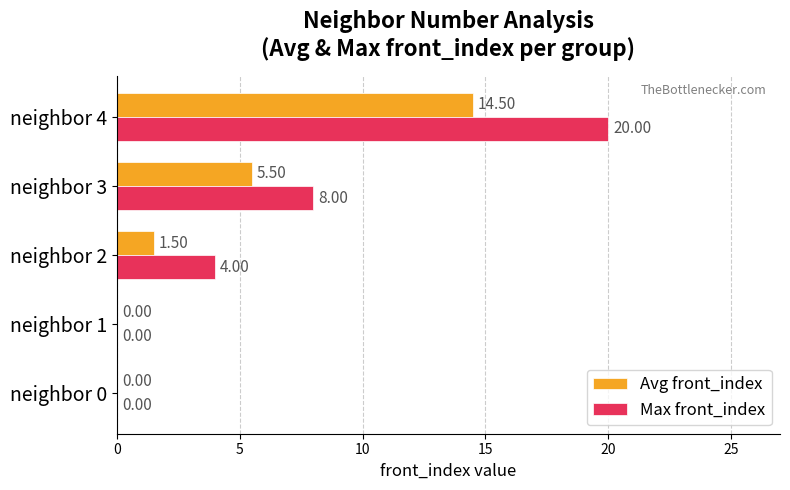

Which series has the largest total across all categories?

Max front_index